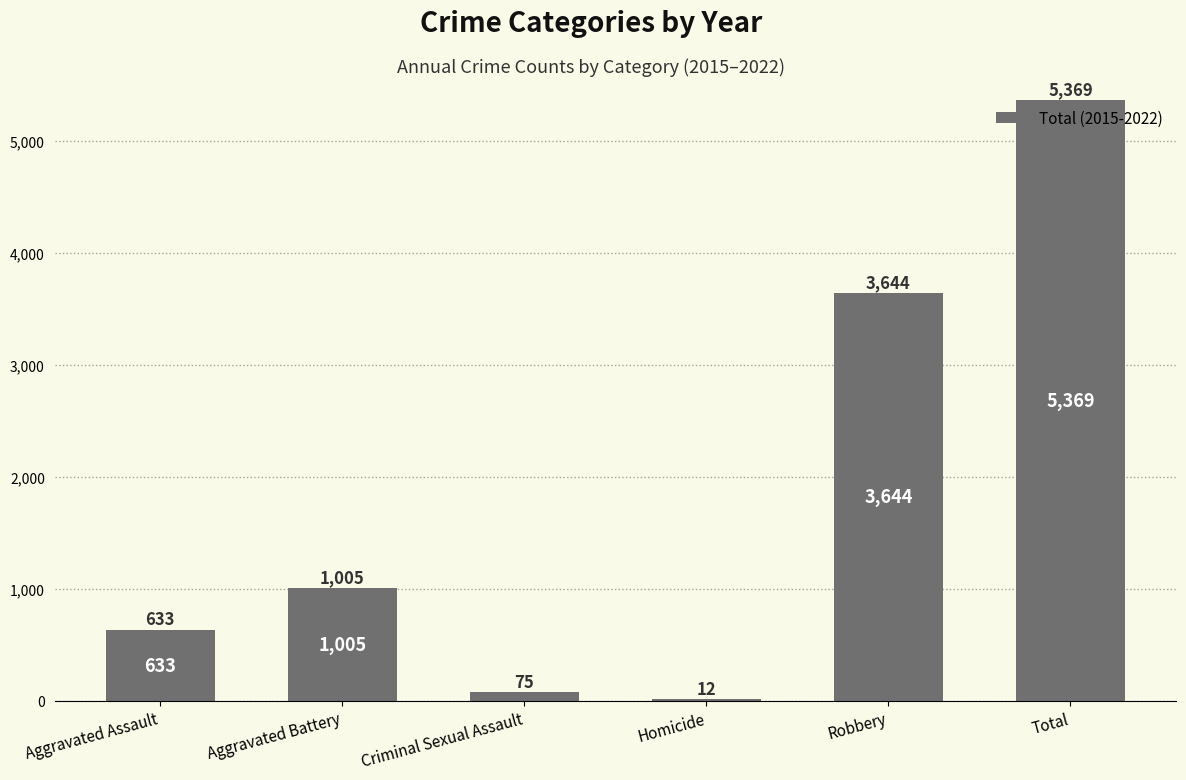

What is the sum of all values?

10738